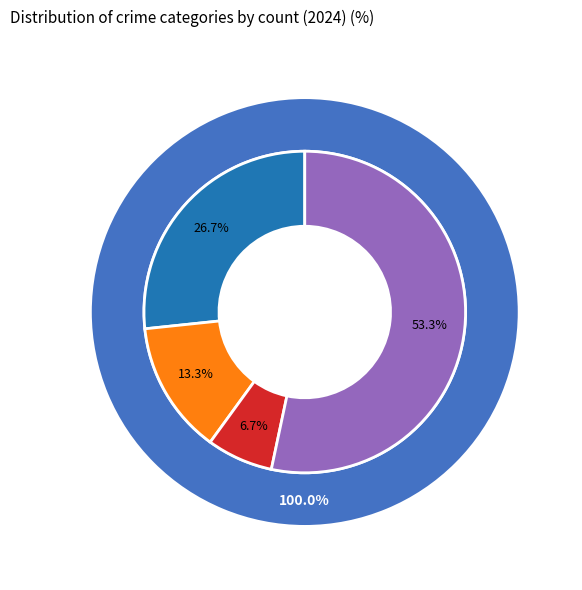

Which category accounts for the majority?

Robbery